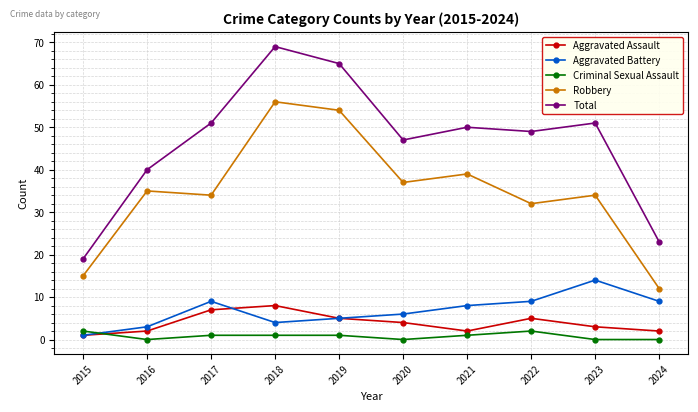

Is this an area chart (filled region under the line)?

No